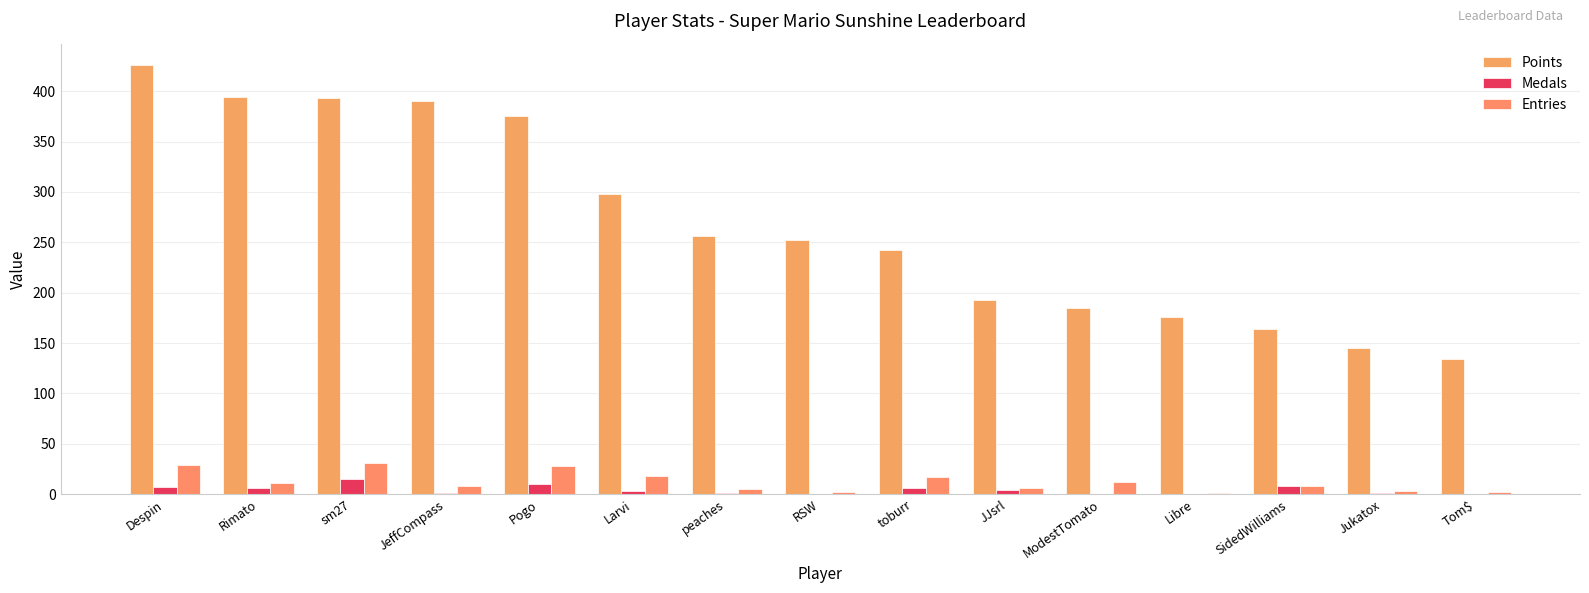

Count the number of categories in the chart.

15